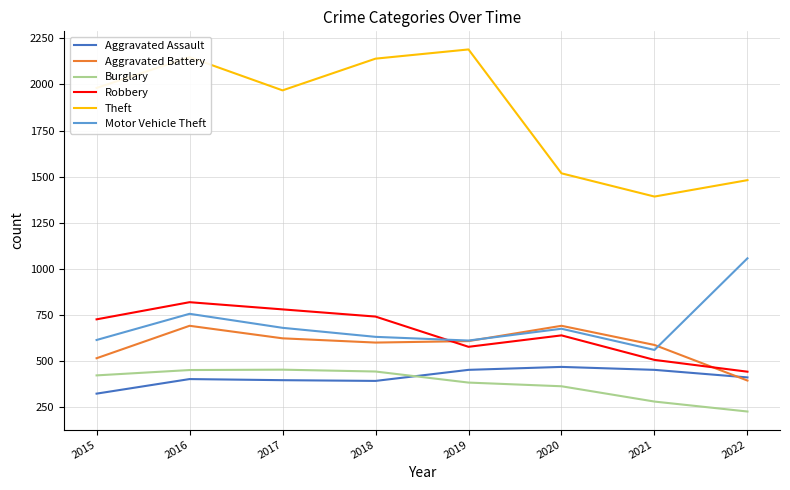

Between 2020 and 2022, which series saw the biggest shift?

Motor Vehicle Theft